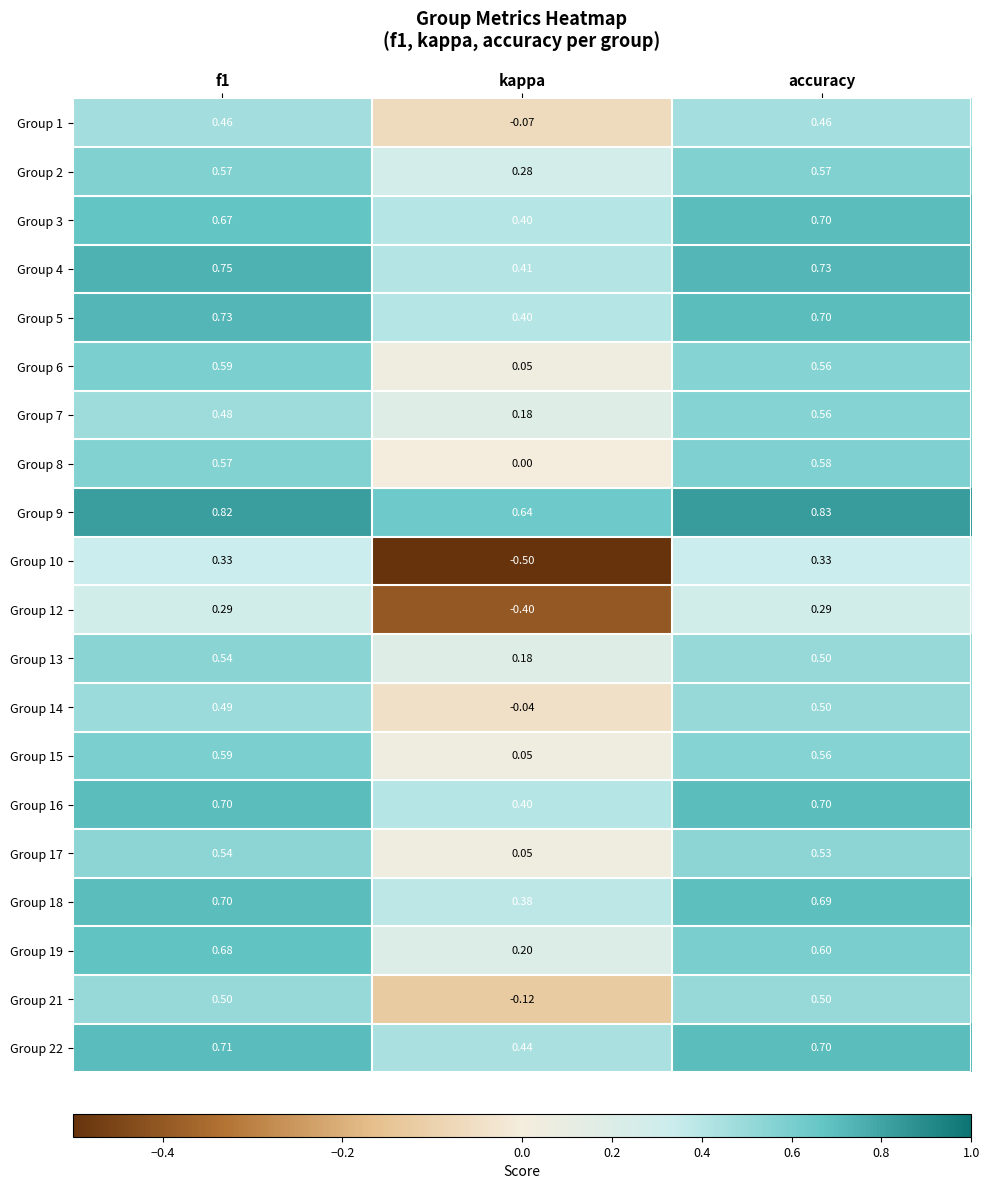

What is the total value across all series at f1?

11.7